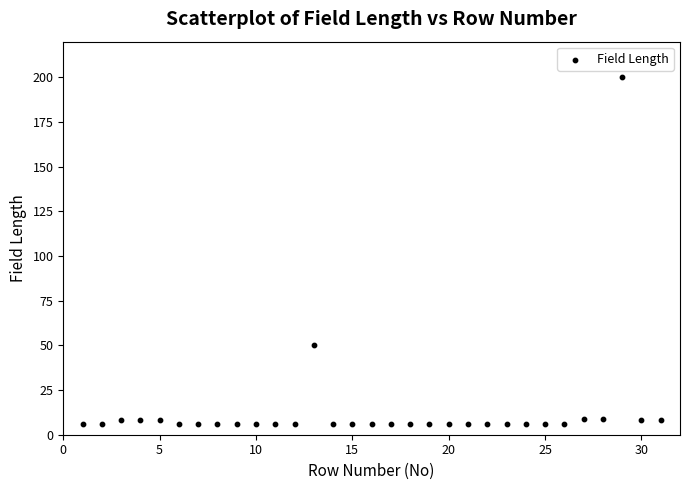

What is the range of X values (max minus min)?

30